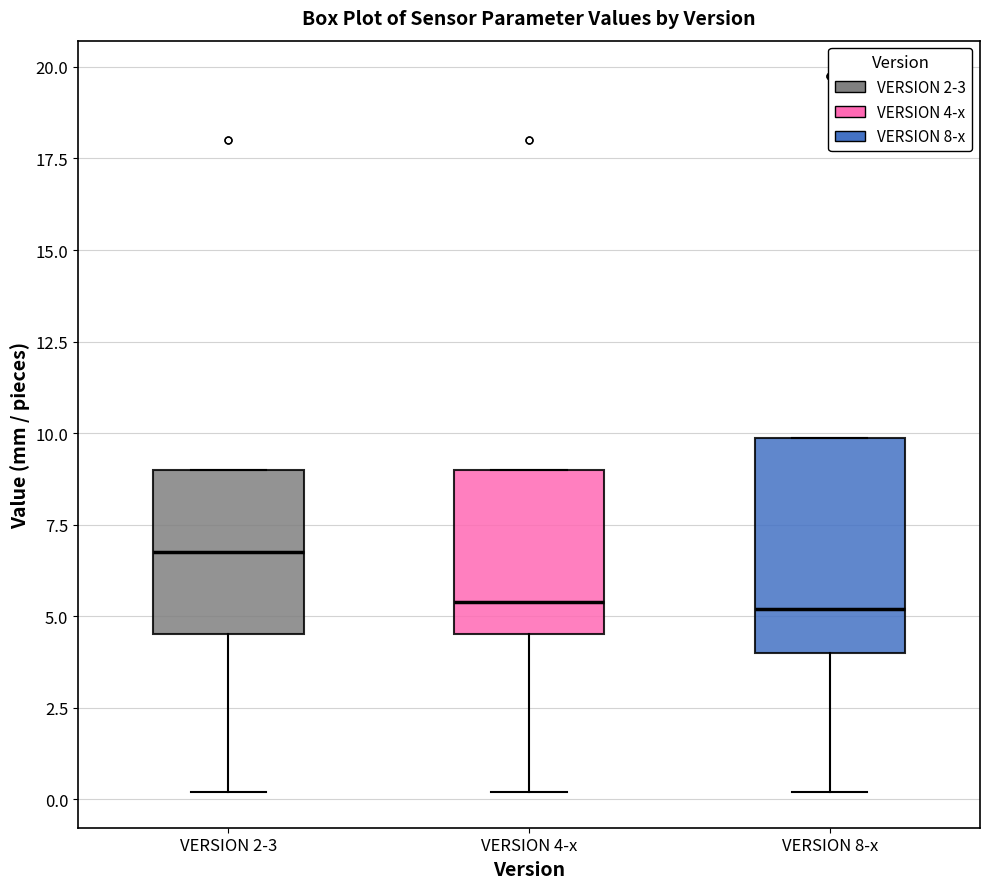

Reading left to right, transcribe this box plot: for each box, give where its median line is, the range the box spans, and where its two whiskers end, as read against the y-axis. The values are not printed on the chart, so give them approximately, as read against the axis.

VERSION 2-3: median 7.0, box 4.5 to 9.0, whiskers 0.0 to 9.0
VERSION 4-x: median 5.5, box 4.5 to 9.0, whiskers 0.0 to 9.0
VERSION 8-x: median 5.0, box 4.0 to 10.0, whiskers 0.0 to 10.0